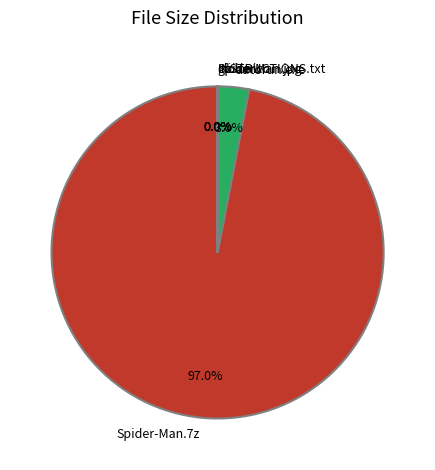

To the nearest percent, what is the difference between the largest and smallest slice percentages?

97%